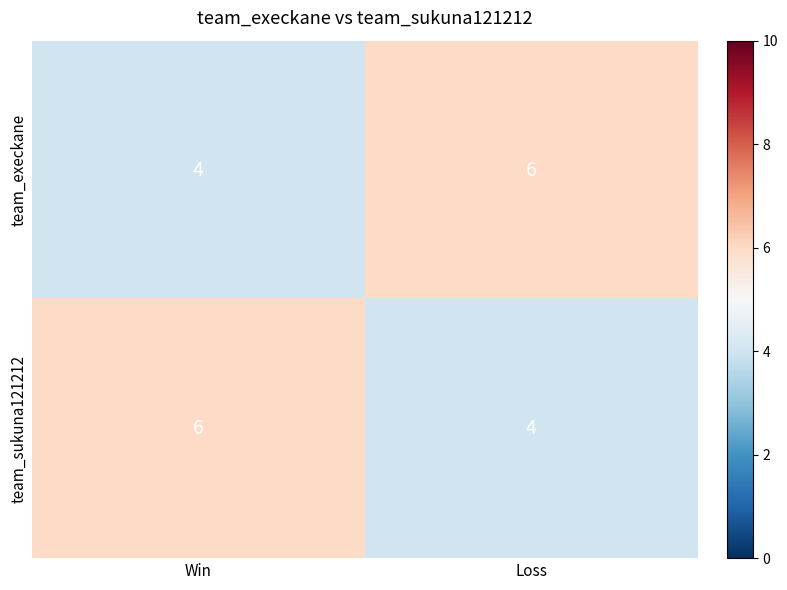

Reading left to right, list all the values displayed in this chart.

team_execkane: Win=4	Loss=6
team_sukuna121212: Win=6	Loss=4